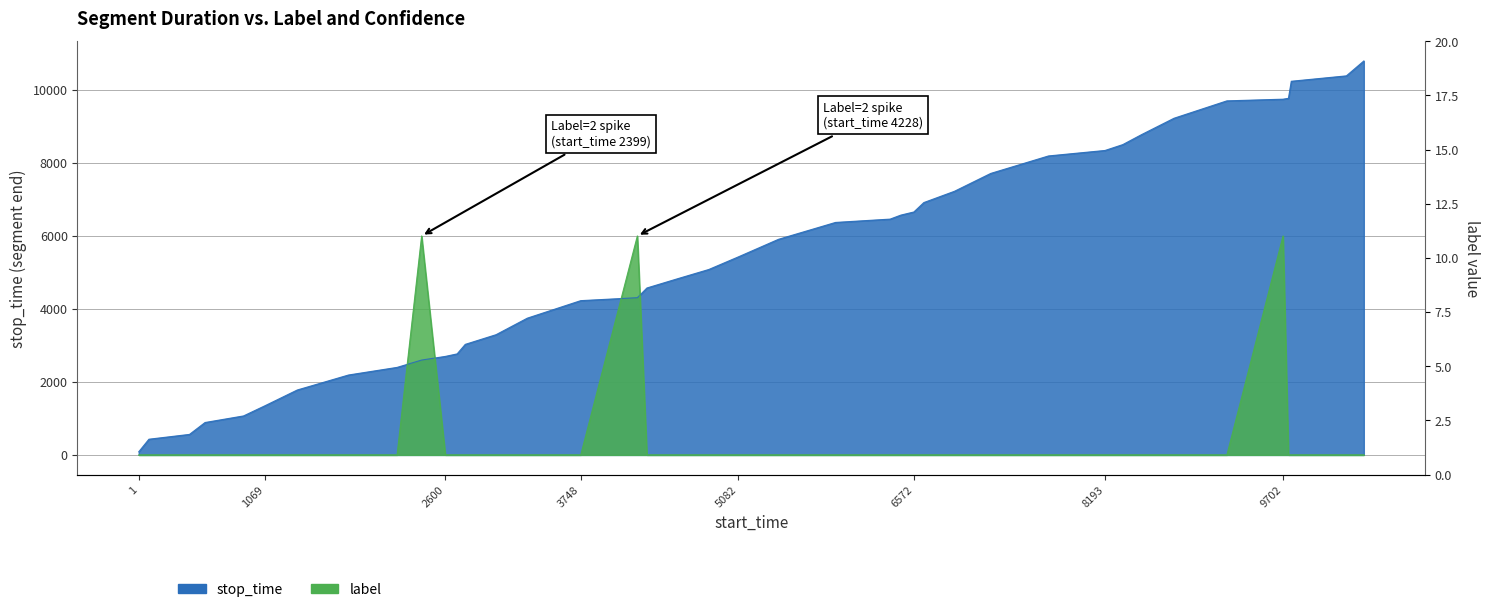

True or false: label has more than 2 points higher than both neighbors.

True